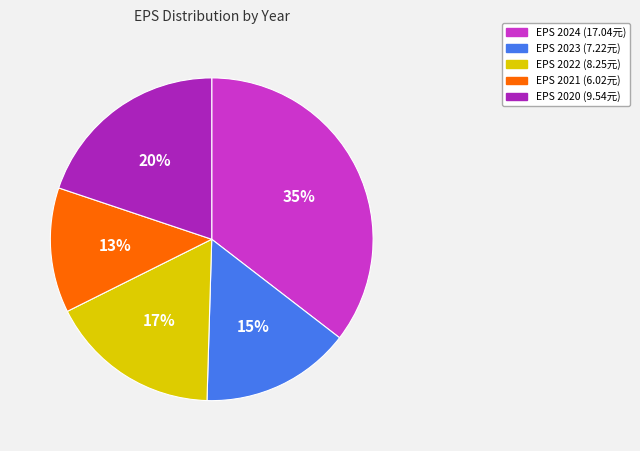

Count the number of slices in the pie.

5